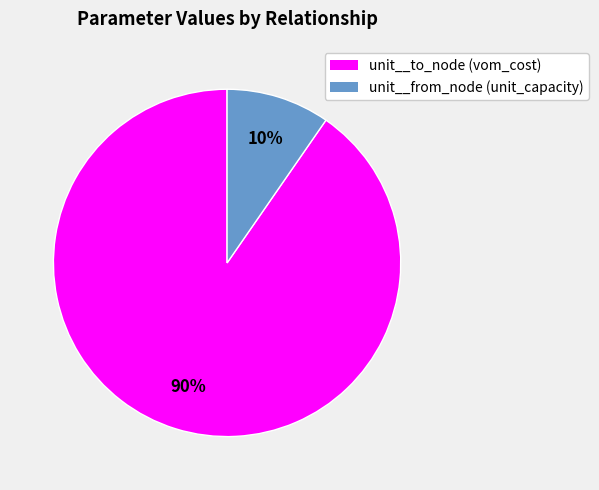

Does any single category account for the majority?

Yes